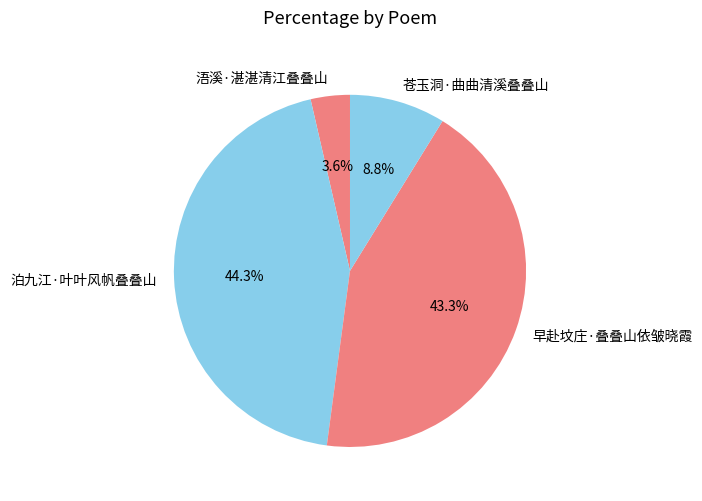

Is there a majority slice in this chart?

No